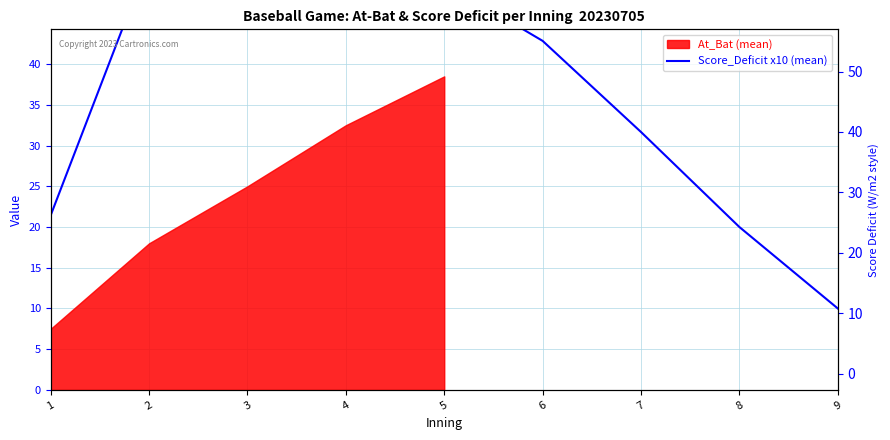

True or false: the data shows 17.7 at 5.

False